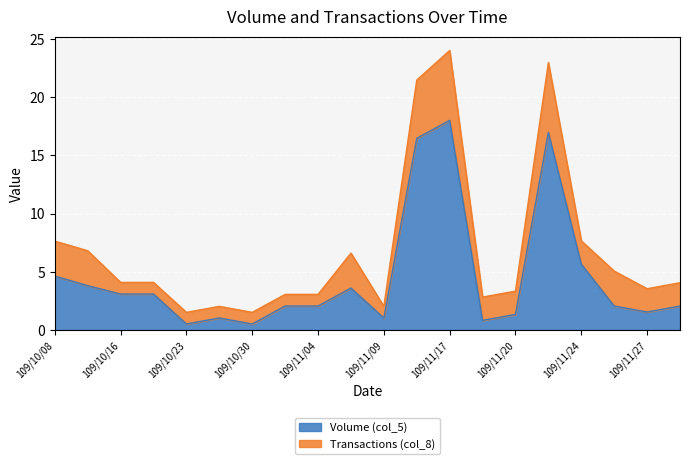

True or false: the data shows 0.4 at 109/11/09.

False